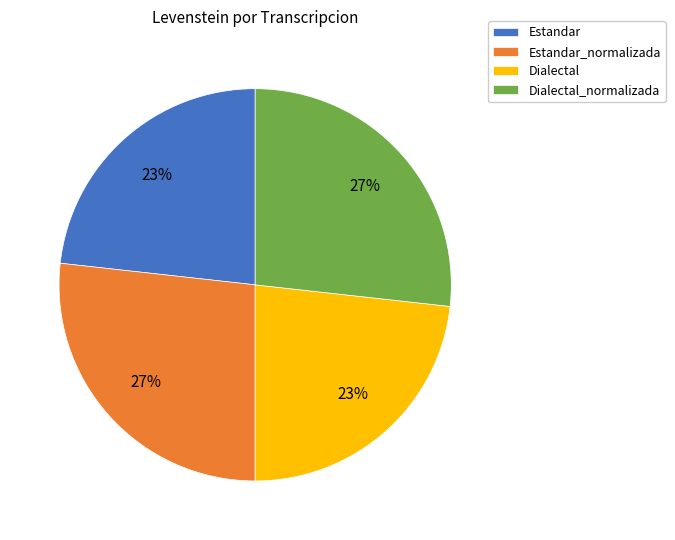

To the nearest percent, what is the difference between the largest and smallest slice percentages?

4%